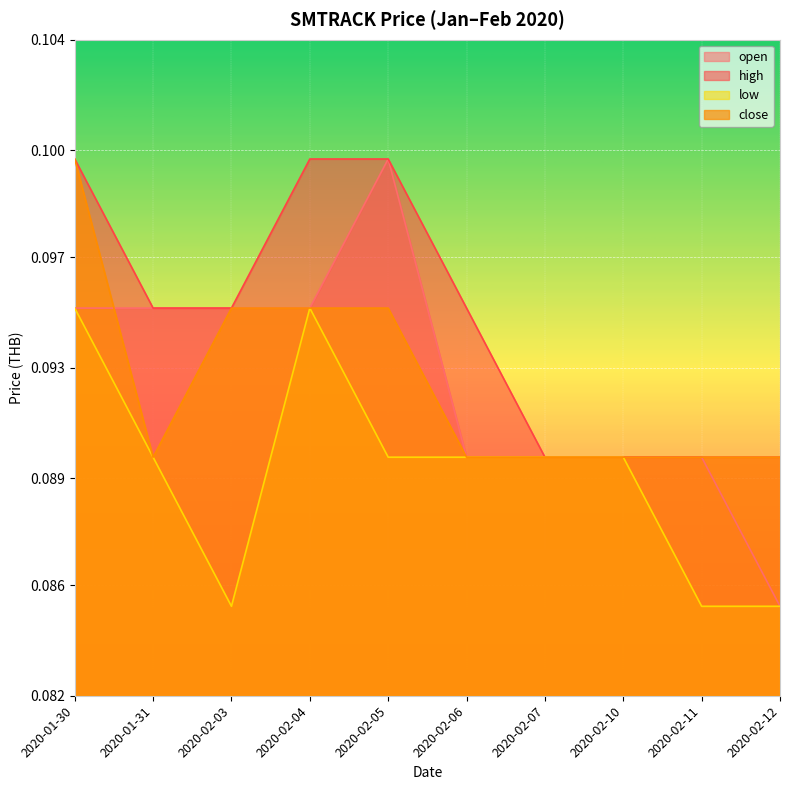

Count the number of categories in the chart.

10